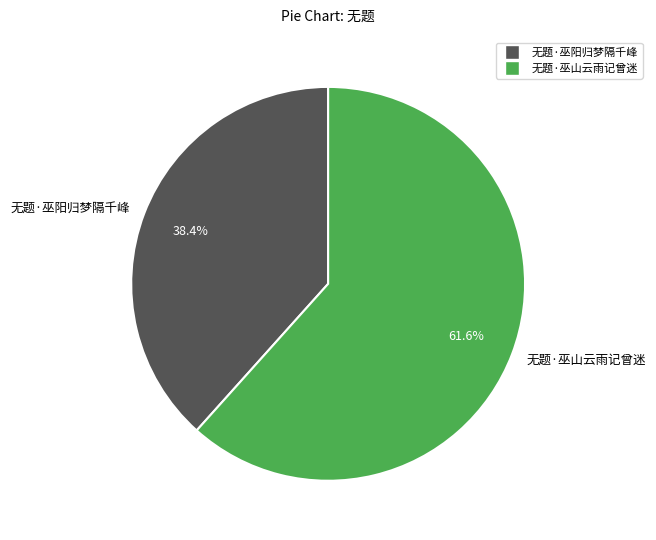

To the nearest percent, what percentage of the pie is 无题·巫阳归梦隔千峰?

38%